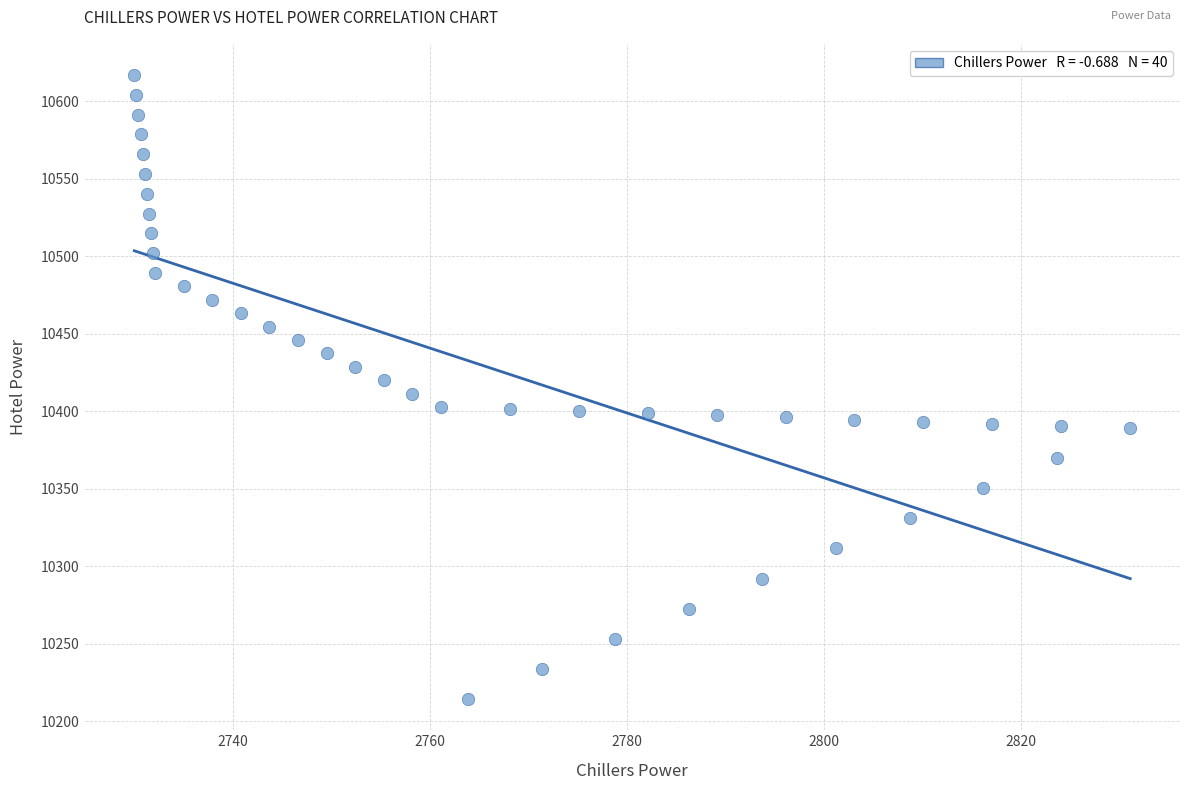

What is the range of Y values (max minus min)?

402.6